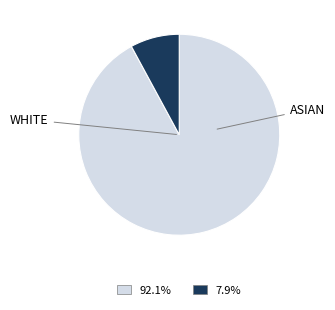

Is there a majority slice in this chart?

Yes